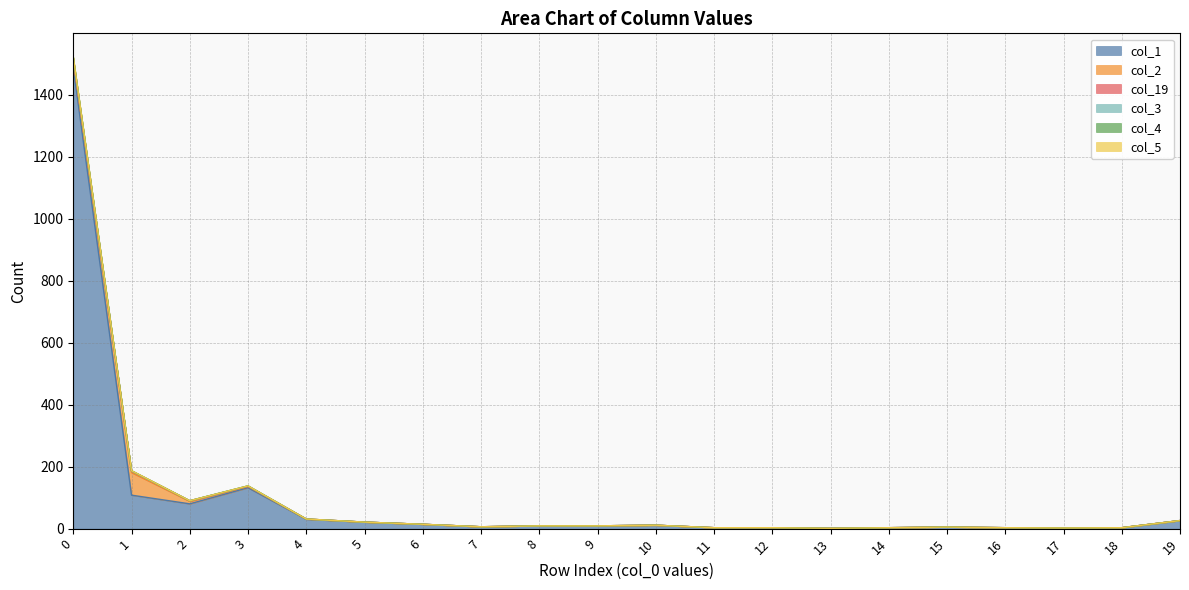

What is the highest value of the col_1 series?

1487